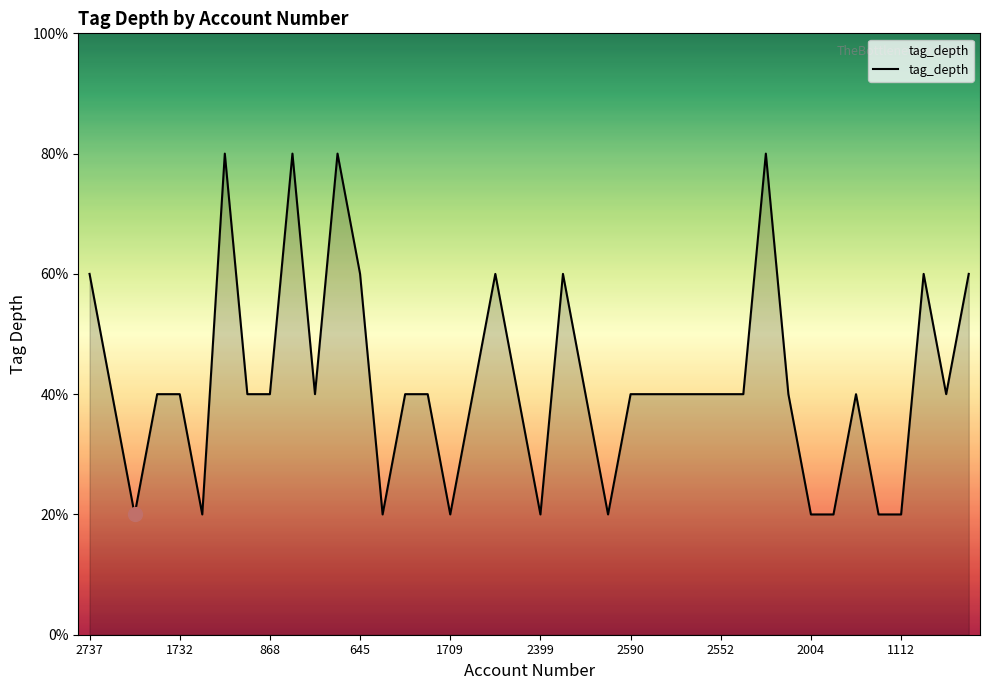

Is this an area chart (filled region under the line)?

Yes